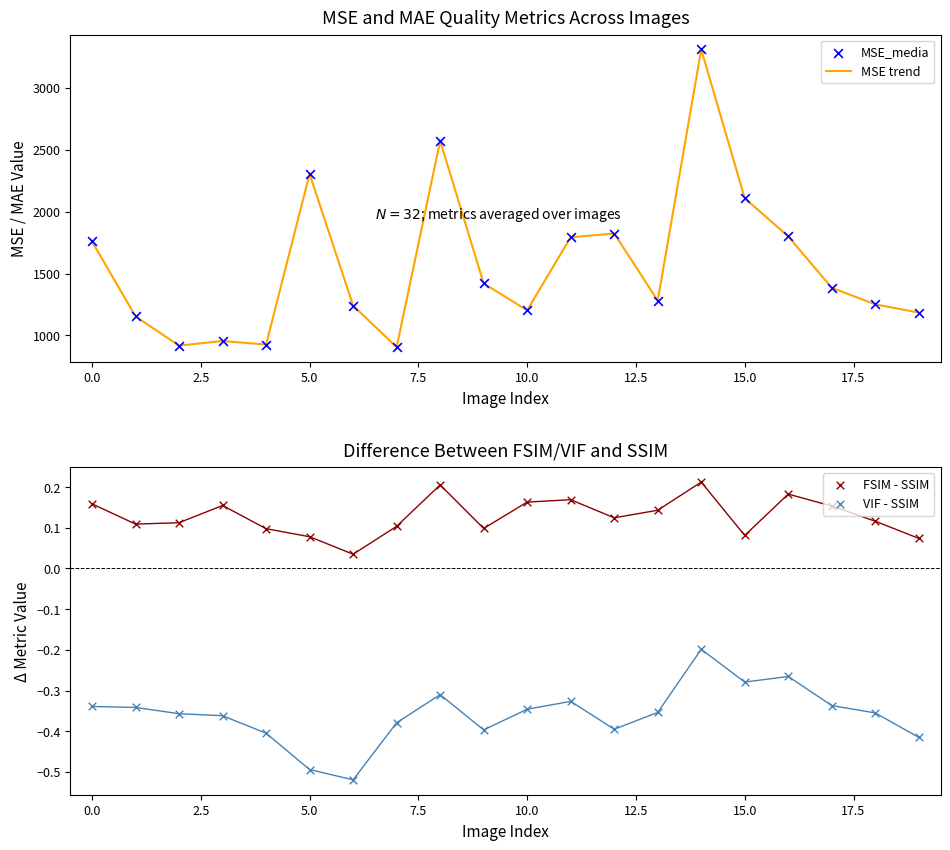

At how many categories does at least one series exceed 447?

20